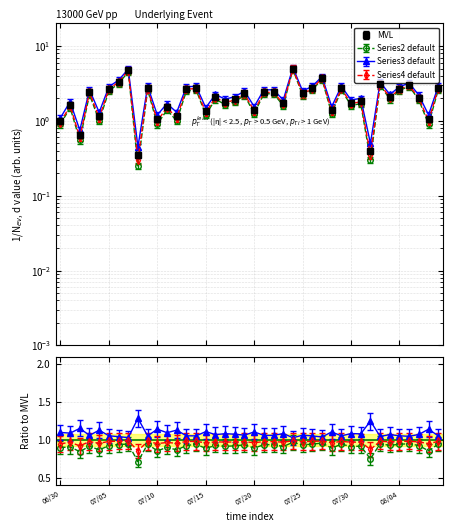

What is the sum of the Series2 values at 2020/07/24 and 2020/07/25?

7.0